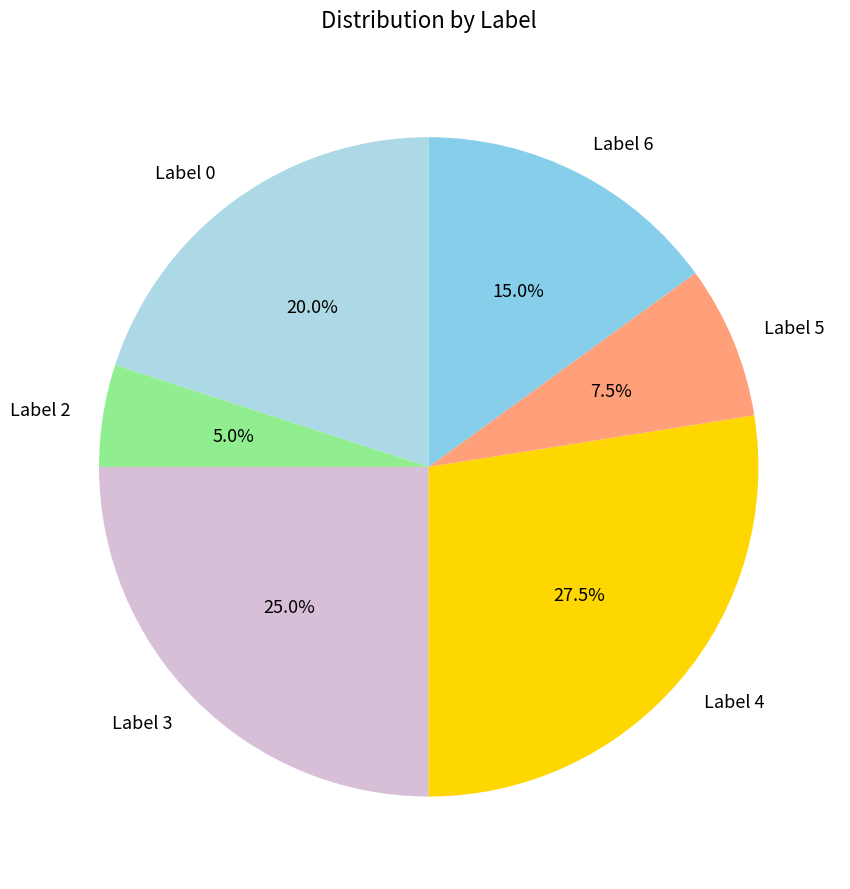

To the nearest percent, what is the average slice percentage?

17%